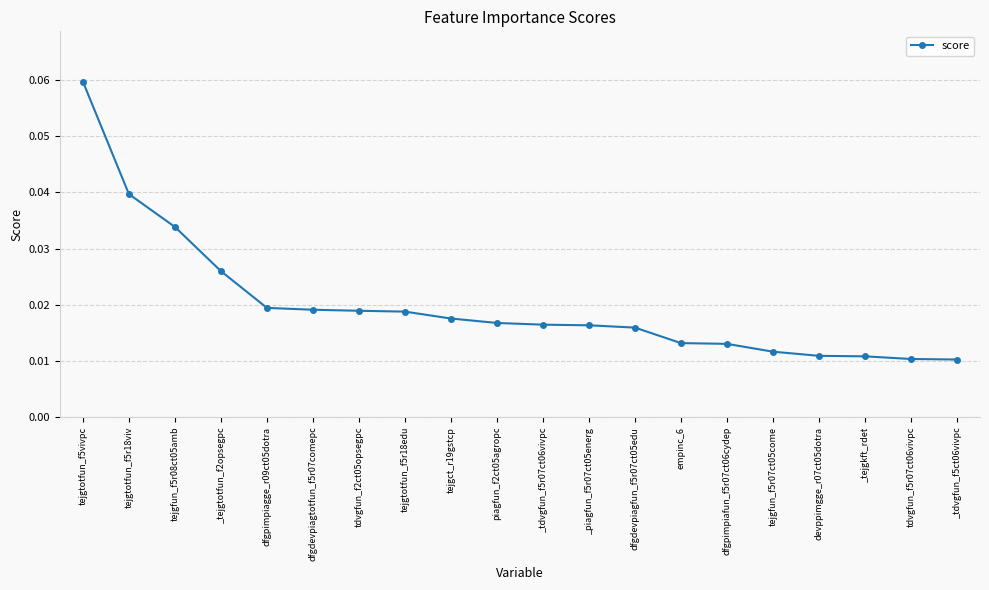

What position from the left is dfgpimpiafun_f5r07ct06cydep?

15